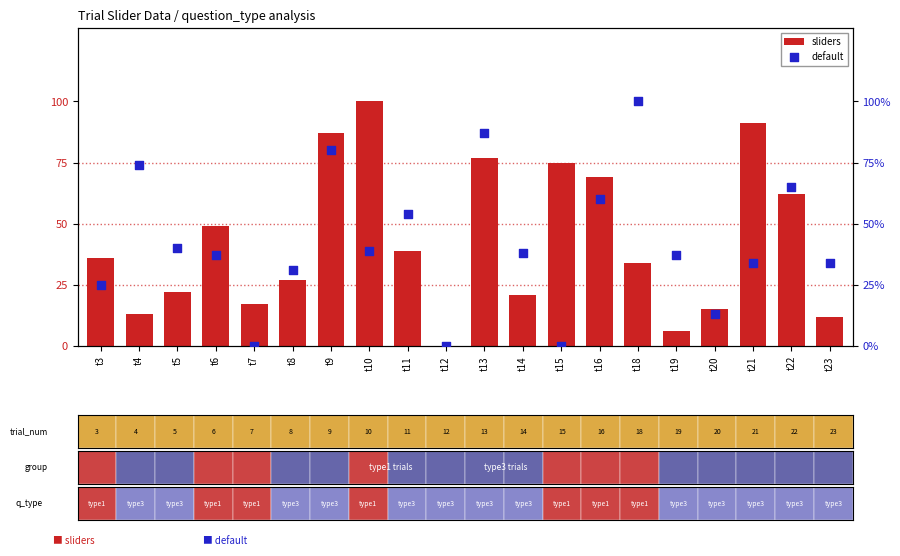

Is the value of default at t20 greater than the value of sliders at t19?

Yes